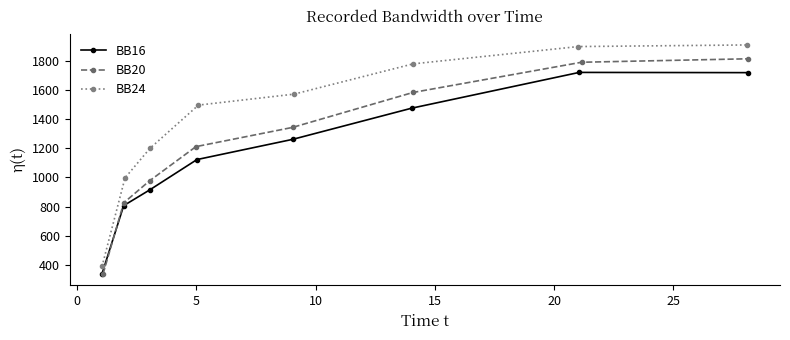

How many times do BB20 and BB16 cross each other?

1